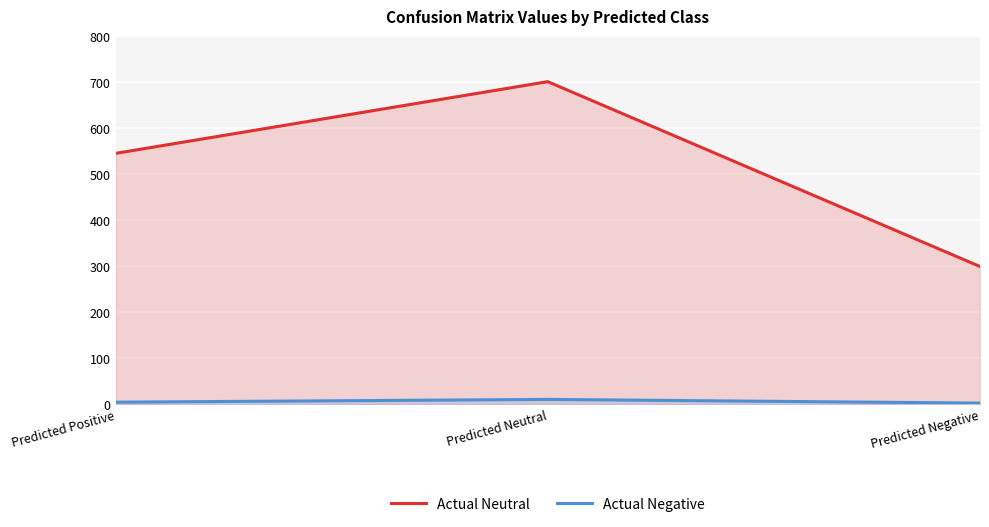

What is the sum of all Actual Negative values?

16